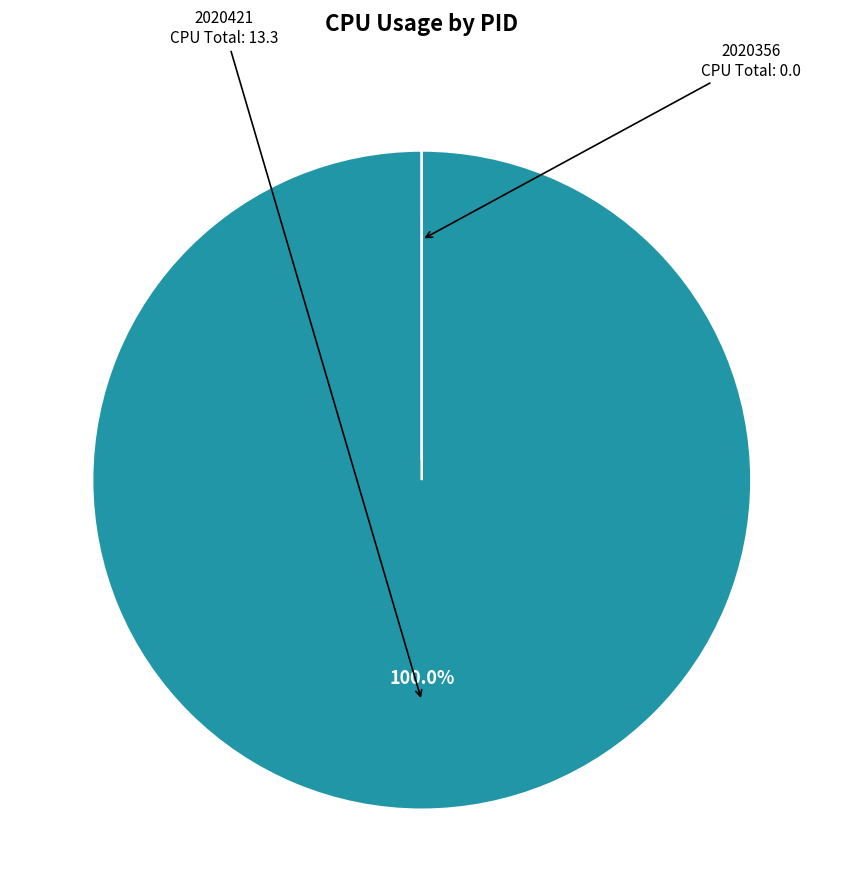

What is the largest slice in the pie chart?

2020421